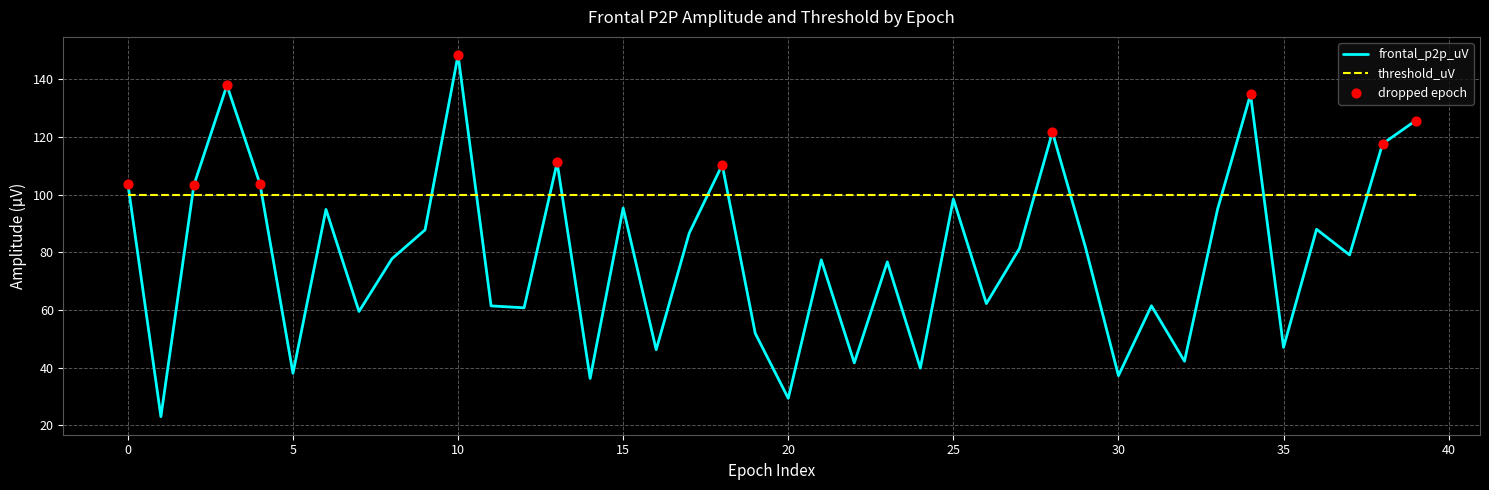

Which series has the widest spread of values?

frontal_p2p_uV